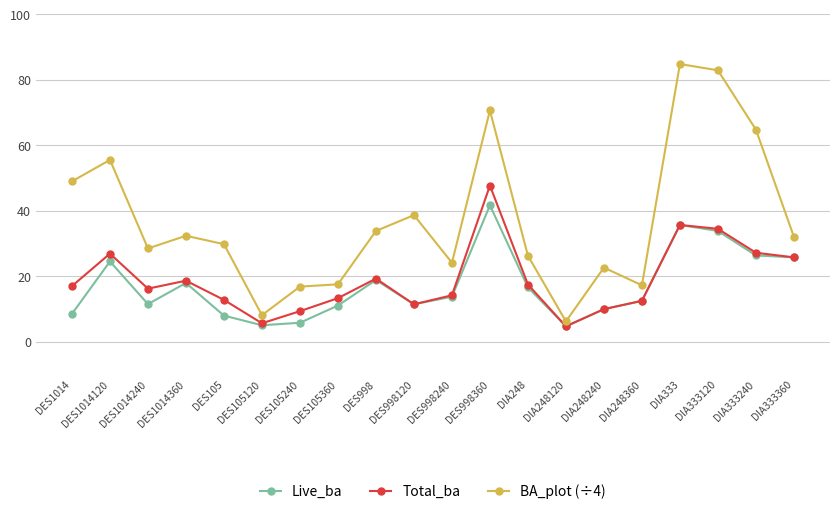

True or false: Total_ba and BA_plot (÷4) intersect in this chart.

False